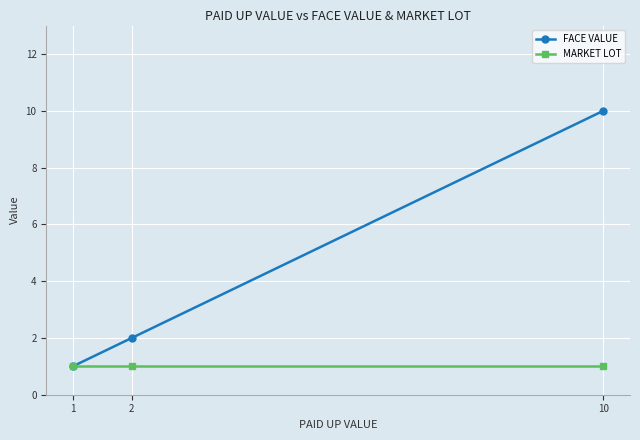

List the labels in order of FACE VALUE value, largest first.

10, 2, 1